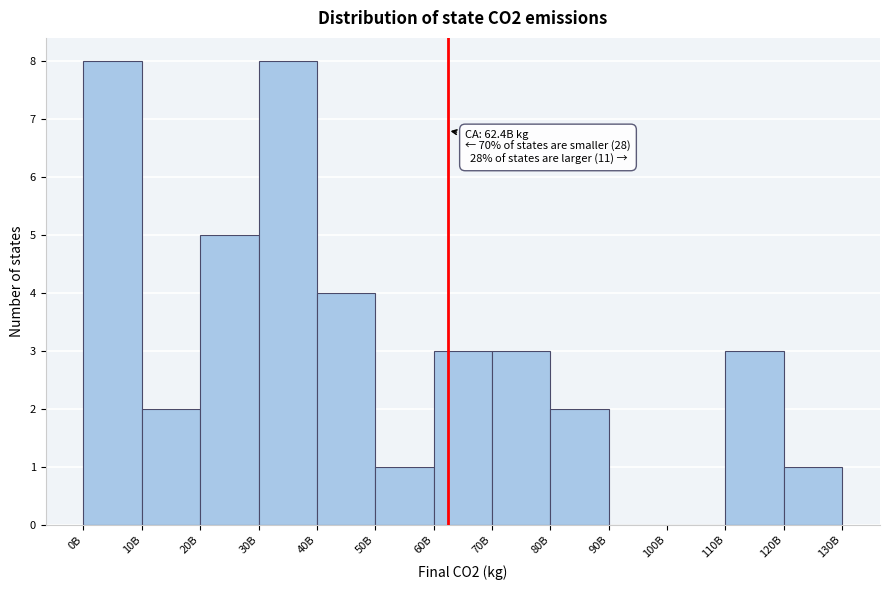

Reading right to left, extract all data points from this chart.

120B=1	110B=3	100B=0	90B=0	80B=2	70B=3	60B=3	50B=1	40B=4	30B=8	20B=5	10B=2	0B=8